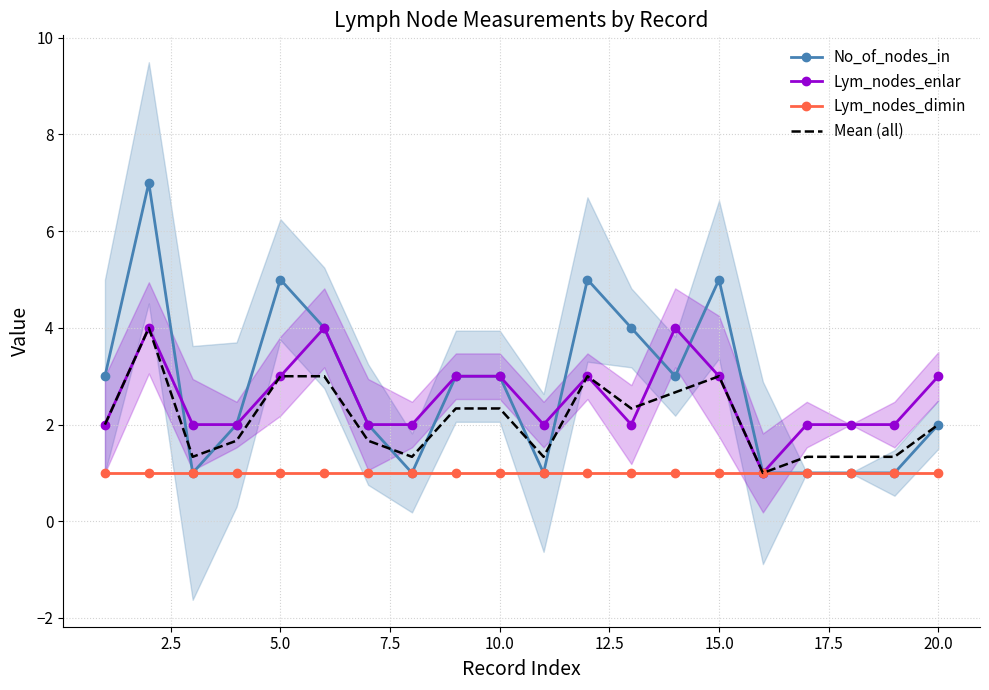

What is the highest value of the Lym_nodes_dimin series?

1.0